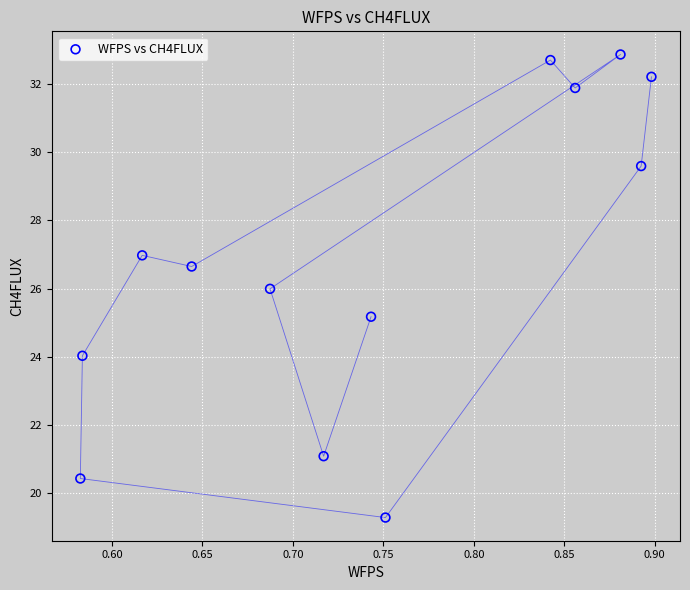

What is the range of X values (max minus min)?

0.3